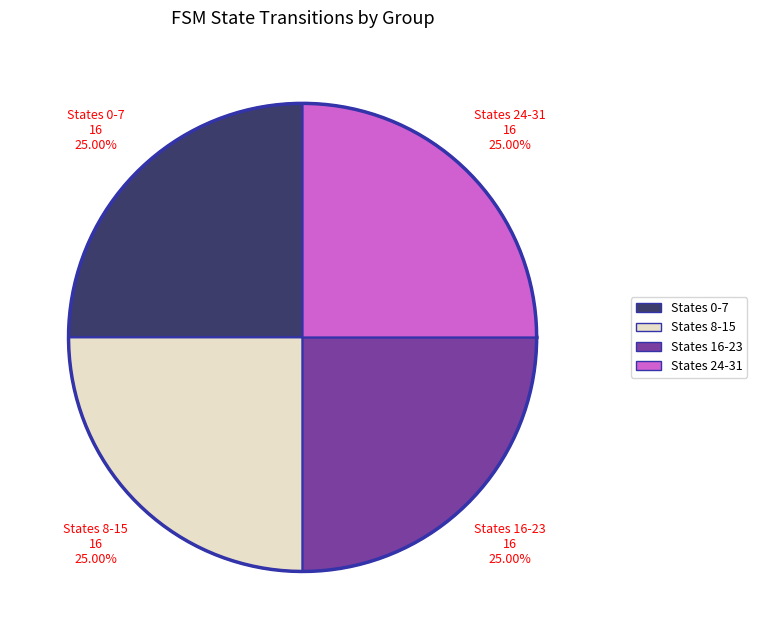

What portion of the pie excludes 18?

100.0%